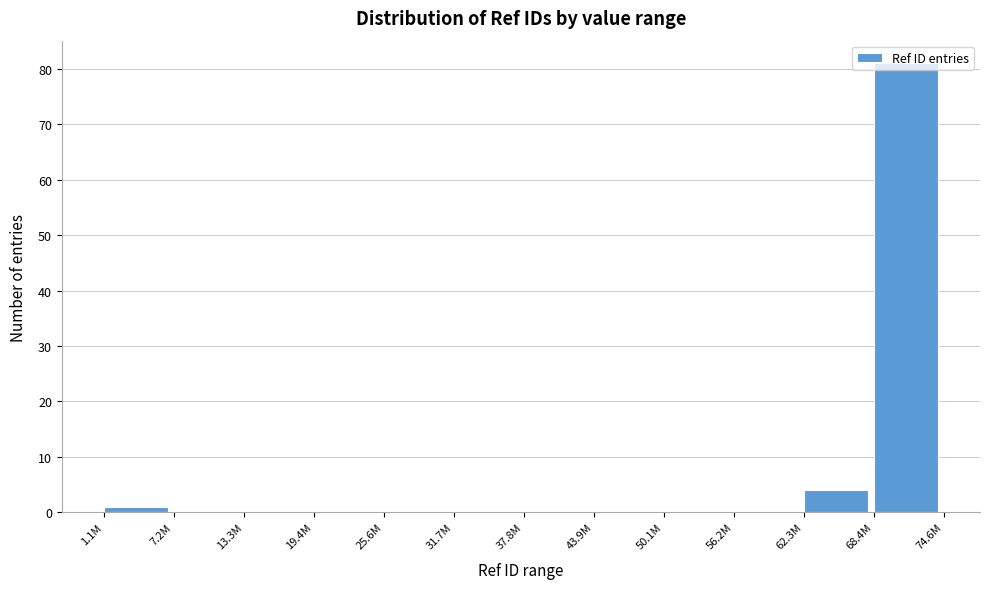

Which label corresponds to the largest value in the chart?

68.4M